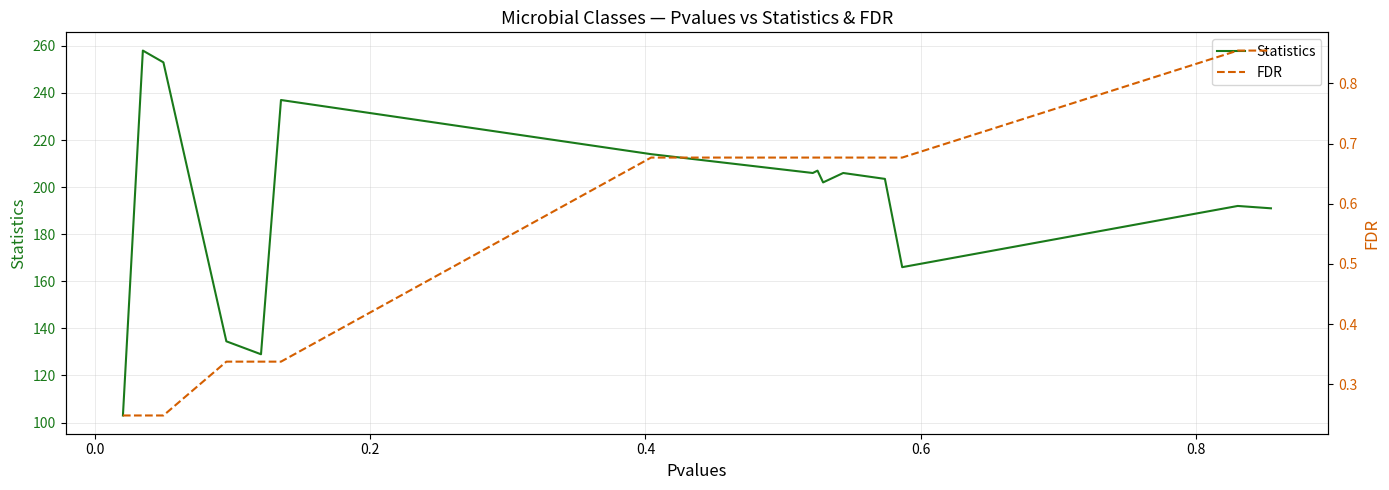

Does the chart have visible grid lines?

Yes